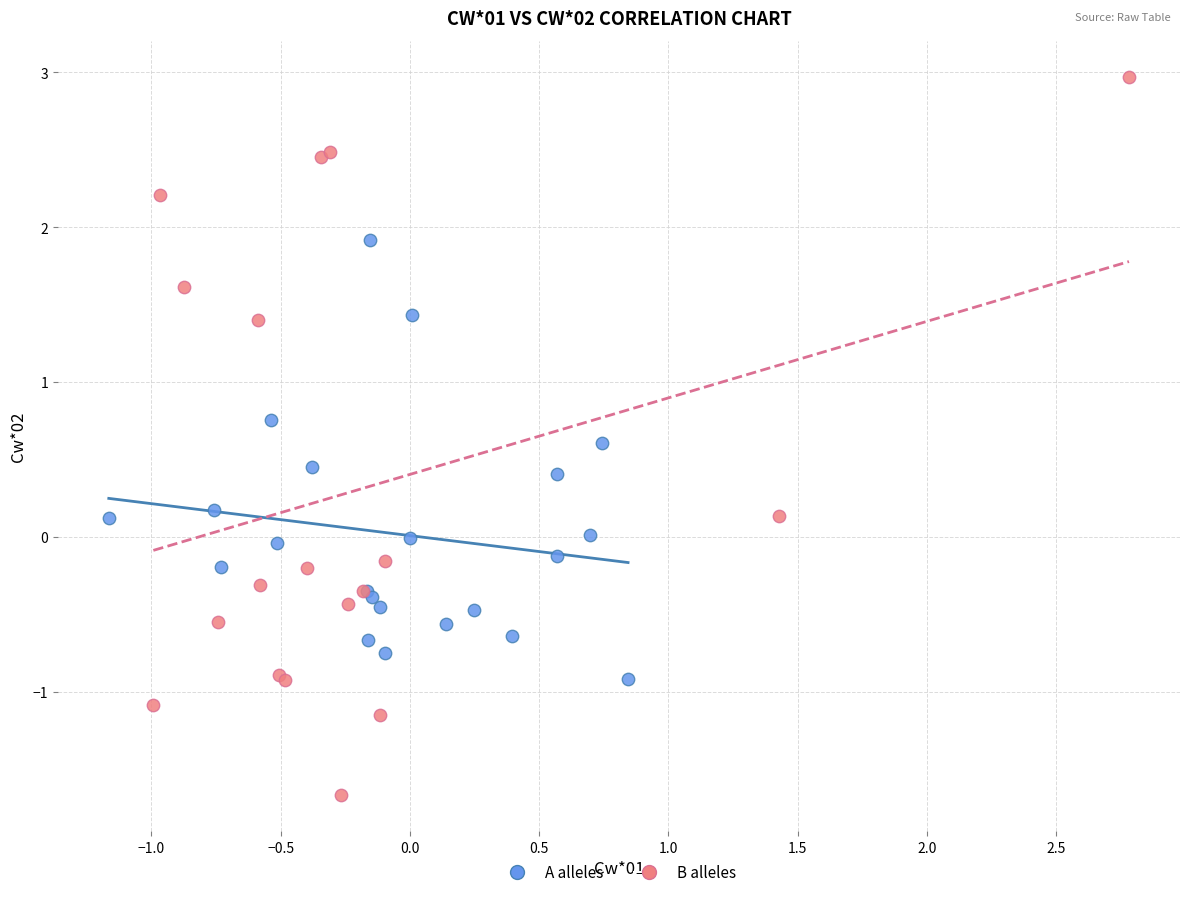

Which series reaches the maximum Y coordinate?

B alleles